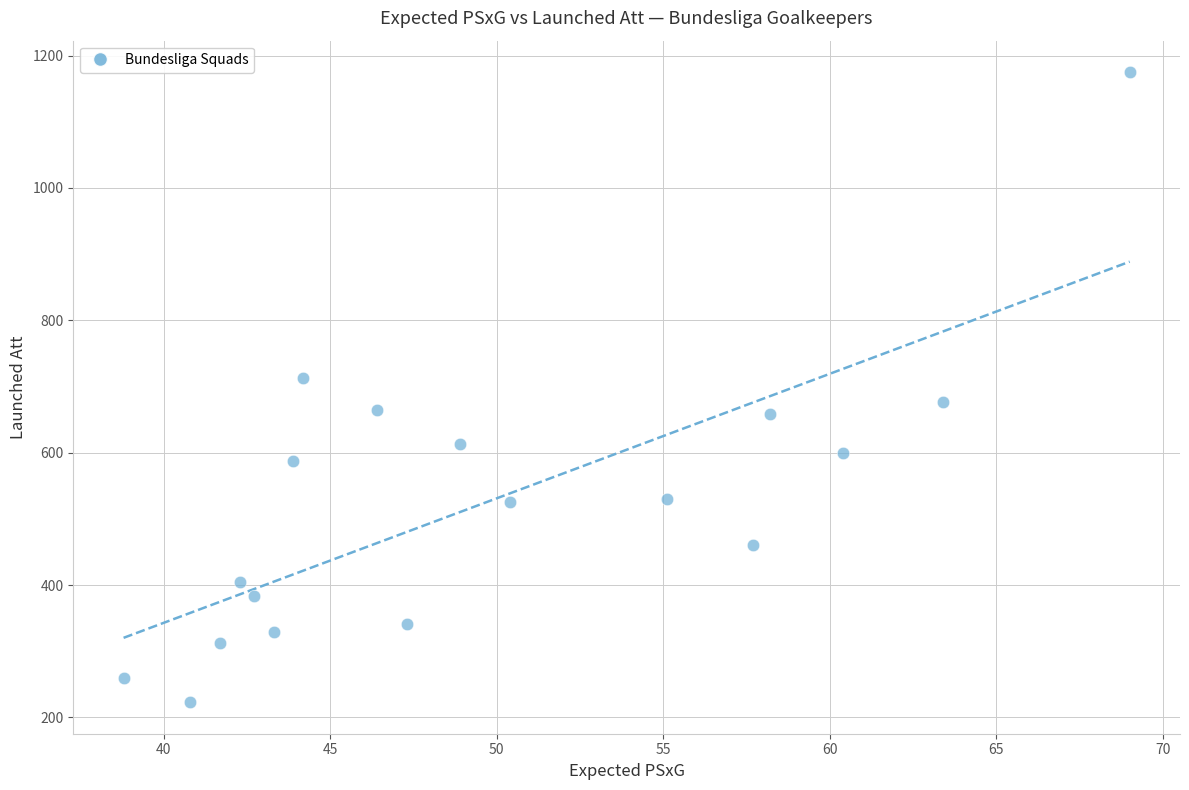

What is the range of Y values (max minus min)?

952